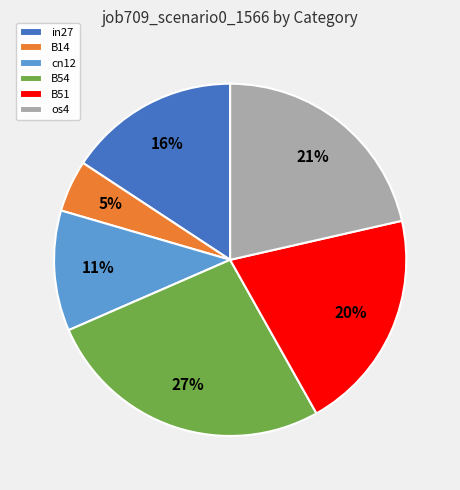

Rank the categories by value from highest to lowest.

B54, os4, B51, in27, cn12, B14